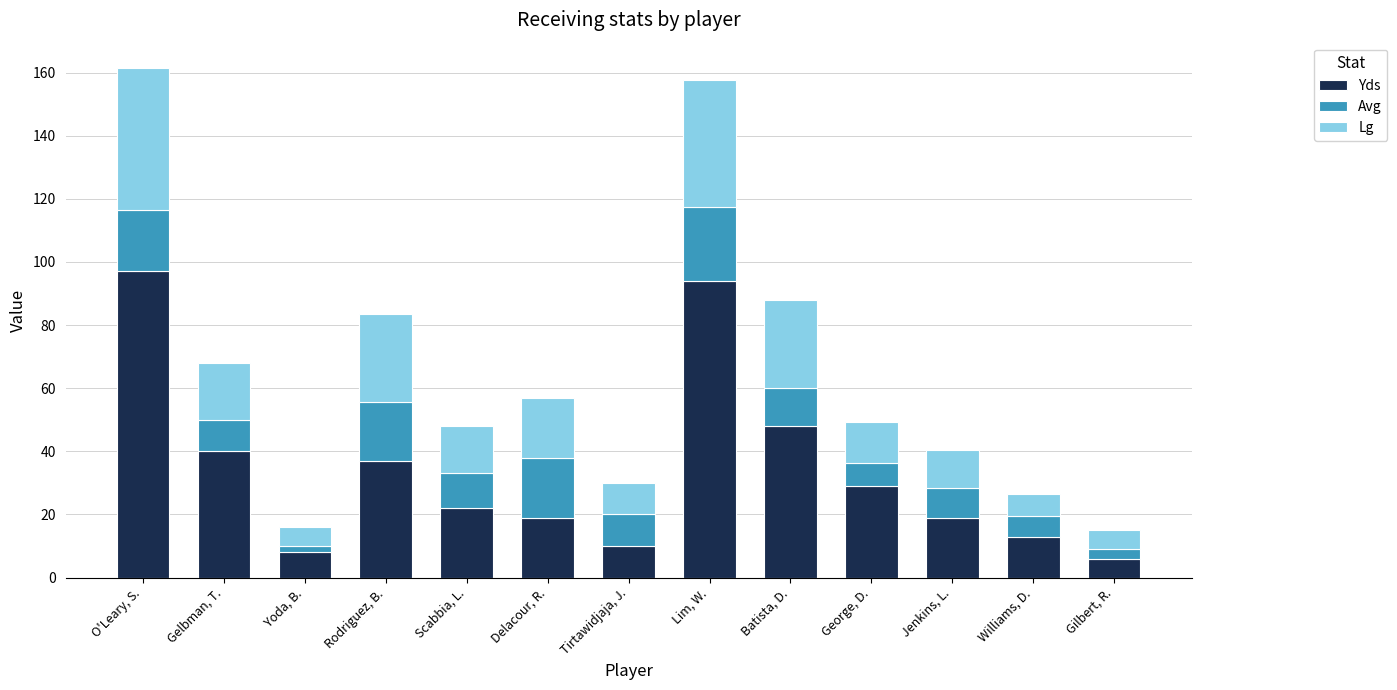

What is the highest value of the Yds series?

97.0